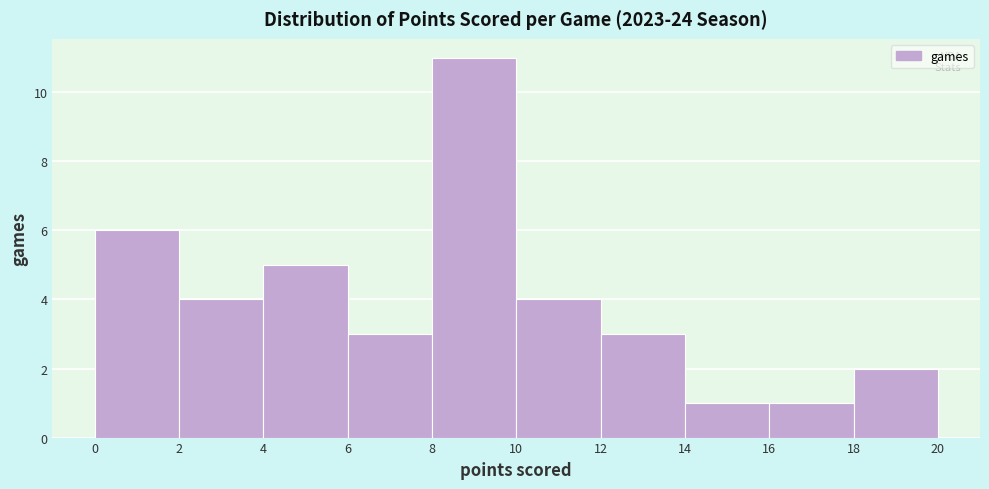

What is the height of the bar covering 12 to 14 on the x-axis? The values are not printed on the chart, so give them approximately, as read against the axis.

3